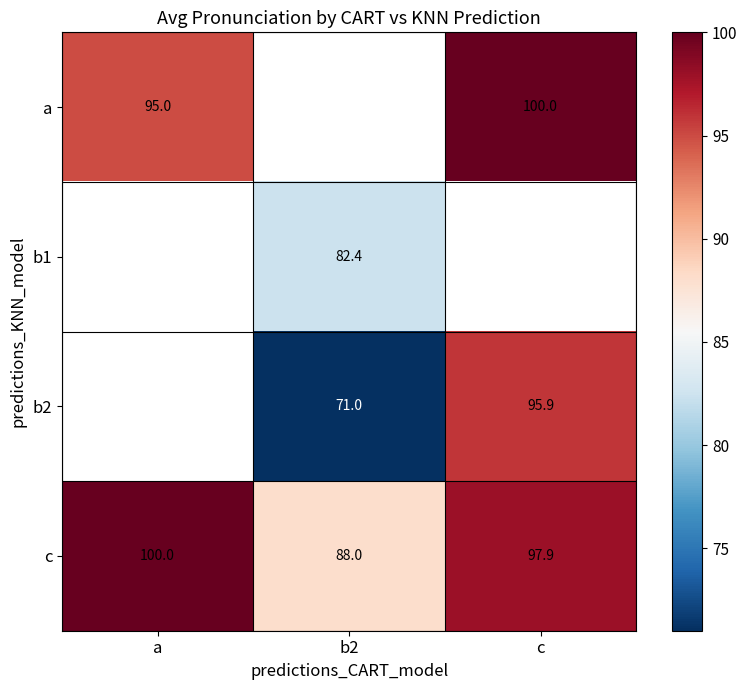

Where does the c series first go above 97?

a